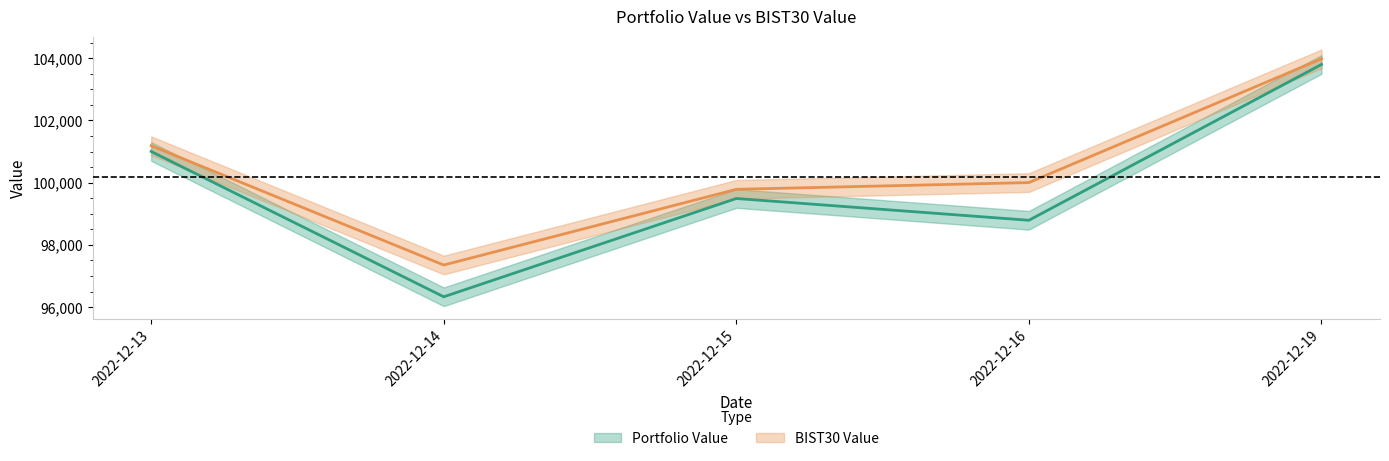

True or false: BIST30 Value and Portfolio Value cross at least once.

False